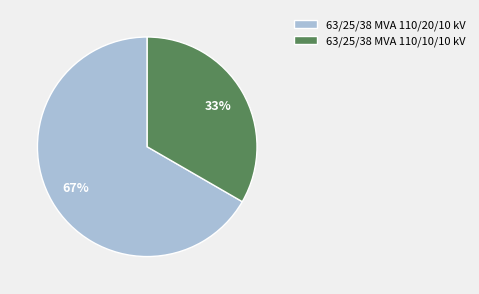

What percentage is the 63/25/38 MVA 110/20/10 kV slice, to the nearest percent?

67%